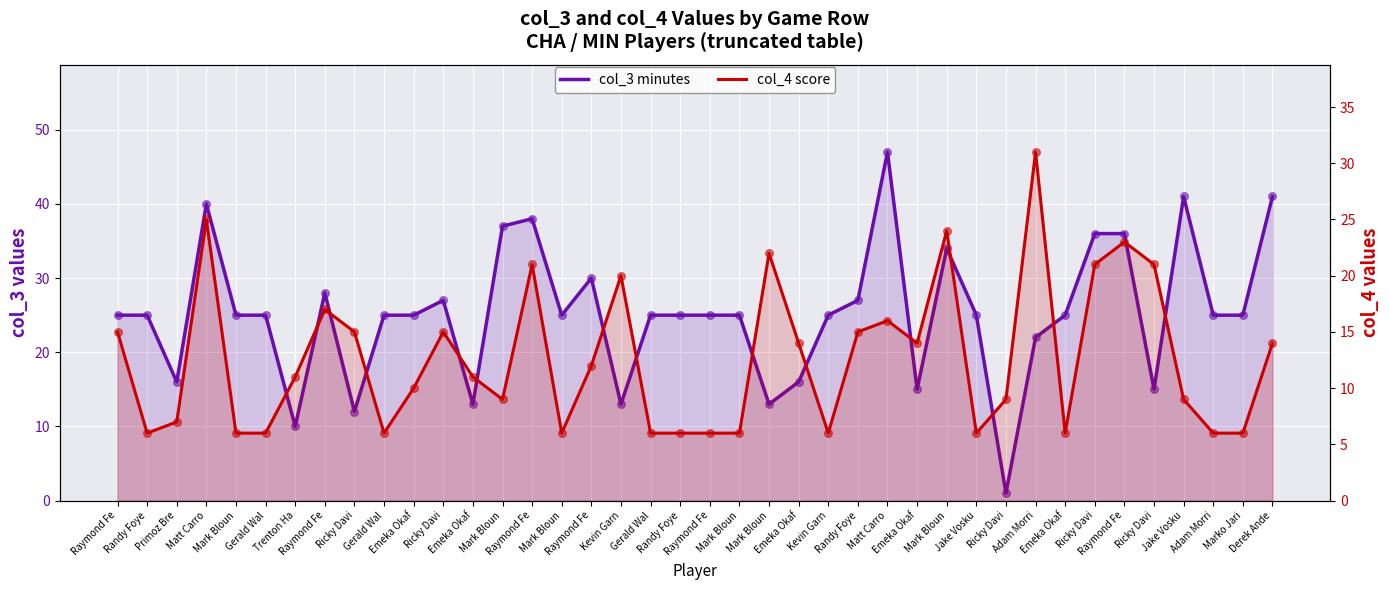

Which series has the largest total across all categories?

col_3 minutes